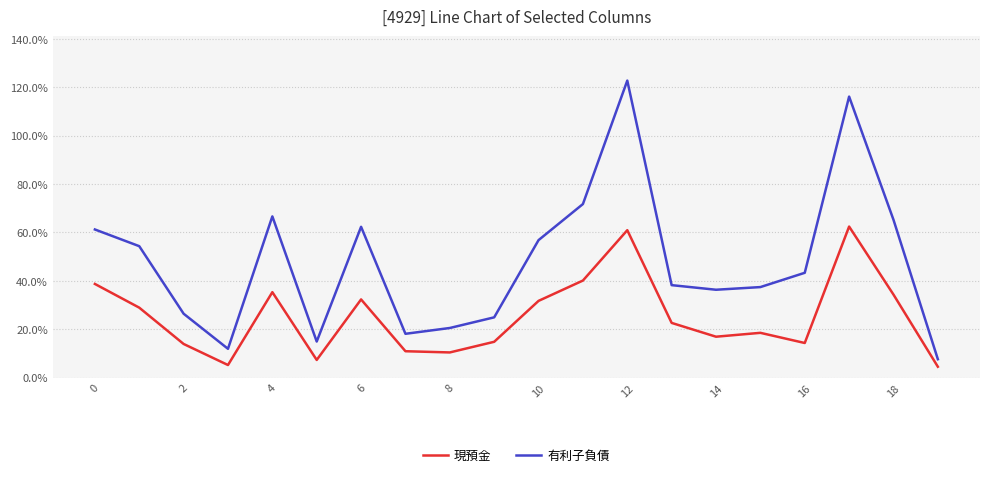

List the series in order of their overall mean, lowest first.

現預金, 有利子負債